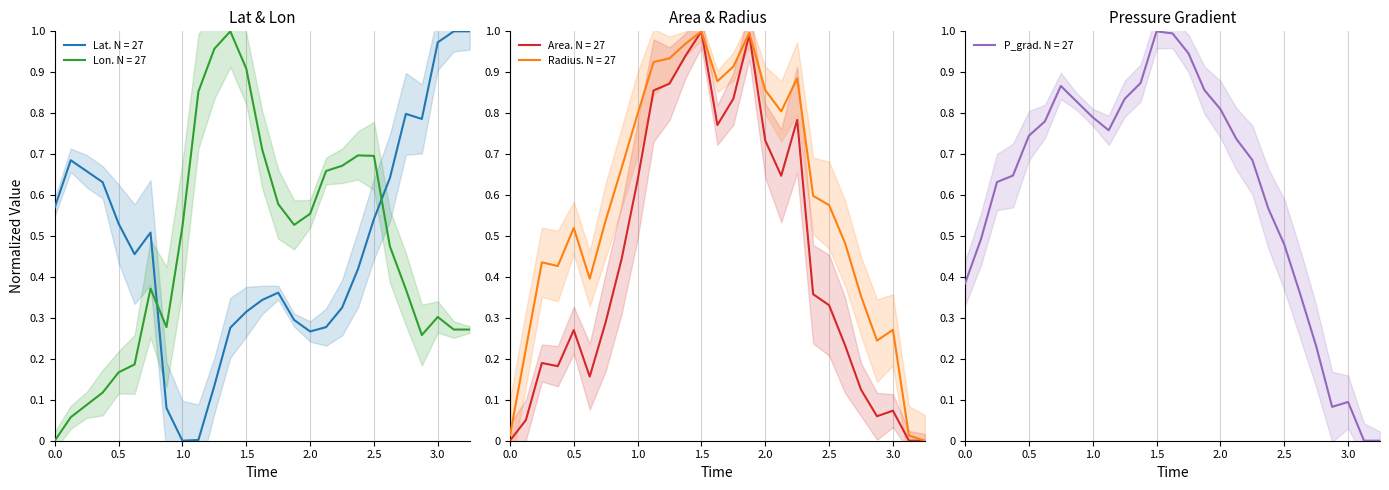

List the series in order of their peak value, highest first.

lat, lon, area, radius, p_grad